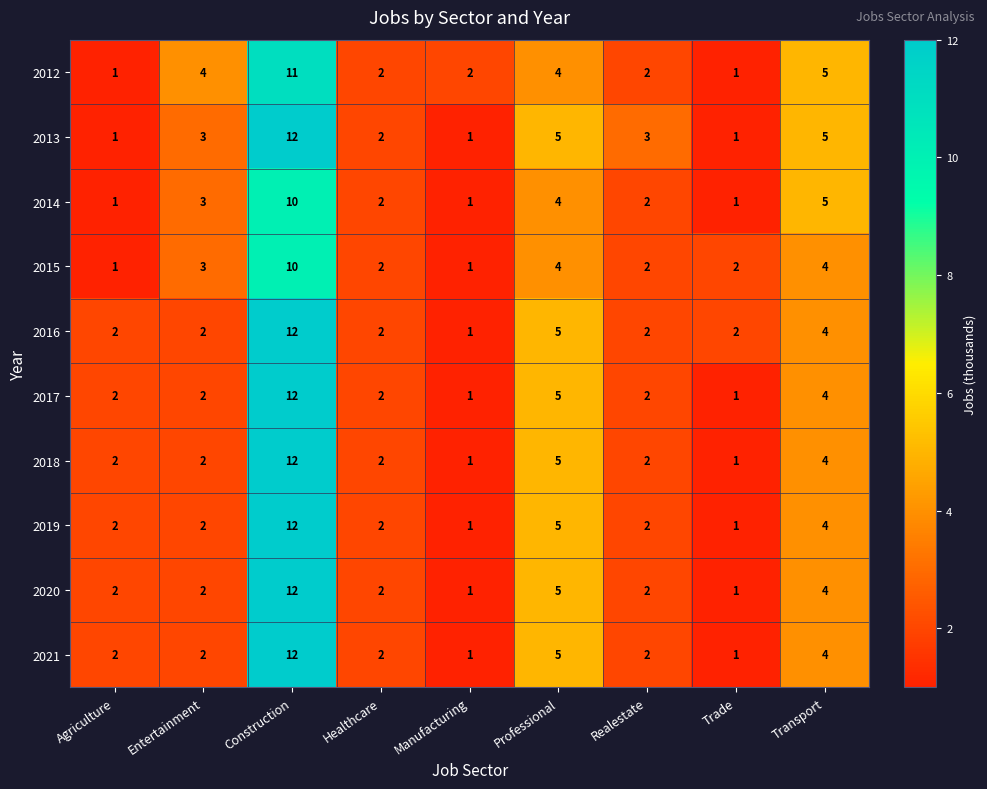

Between Realestate and Trade, which series saw the biggest shift?

2013